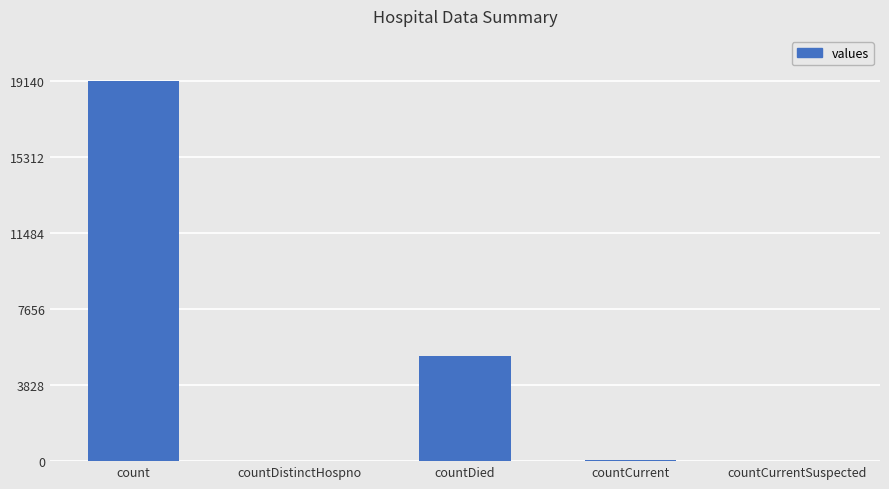

Is it true that the value at count is 30972?

False